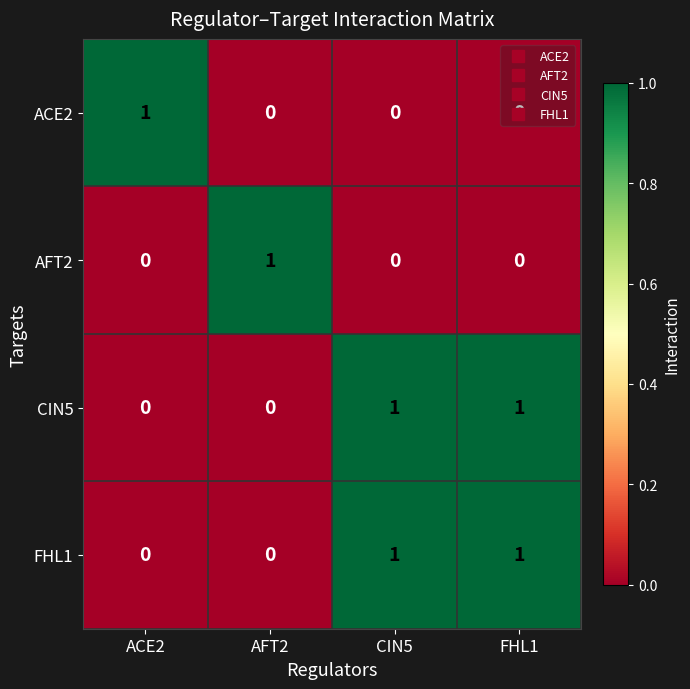

Is it true that AFT2 equals 0 at AFT2?

False